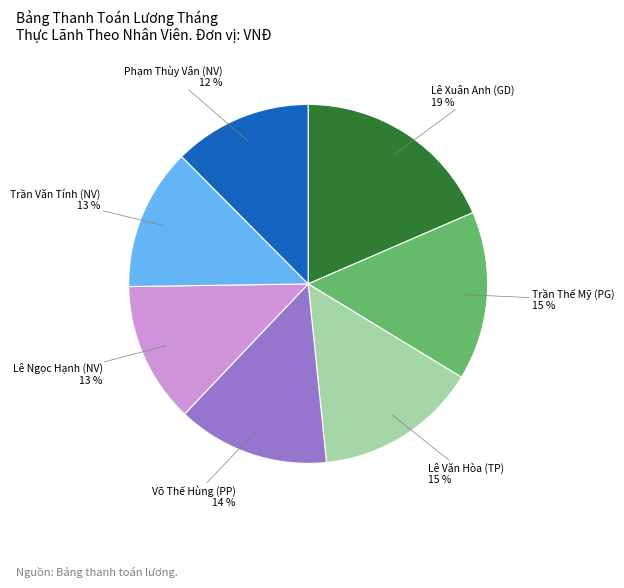

To the nearest percent, what is the average slice percentage?

14%